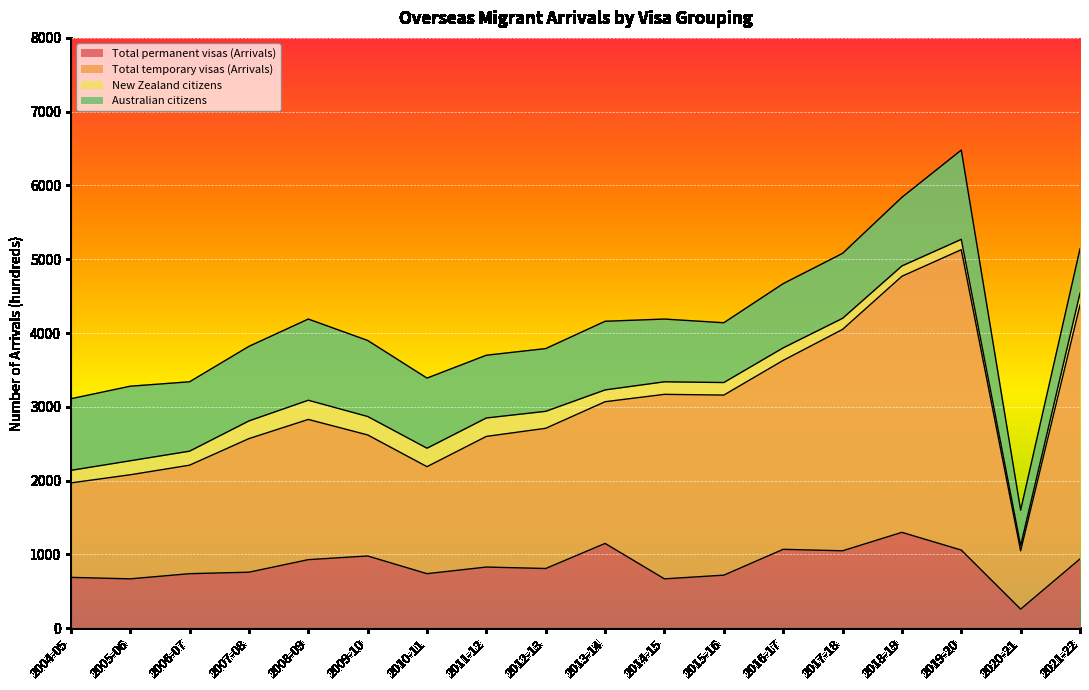

At which label does Total temporary visas (Arrivals) first exceed 2830?

2013-14